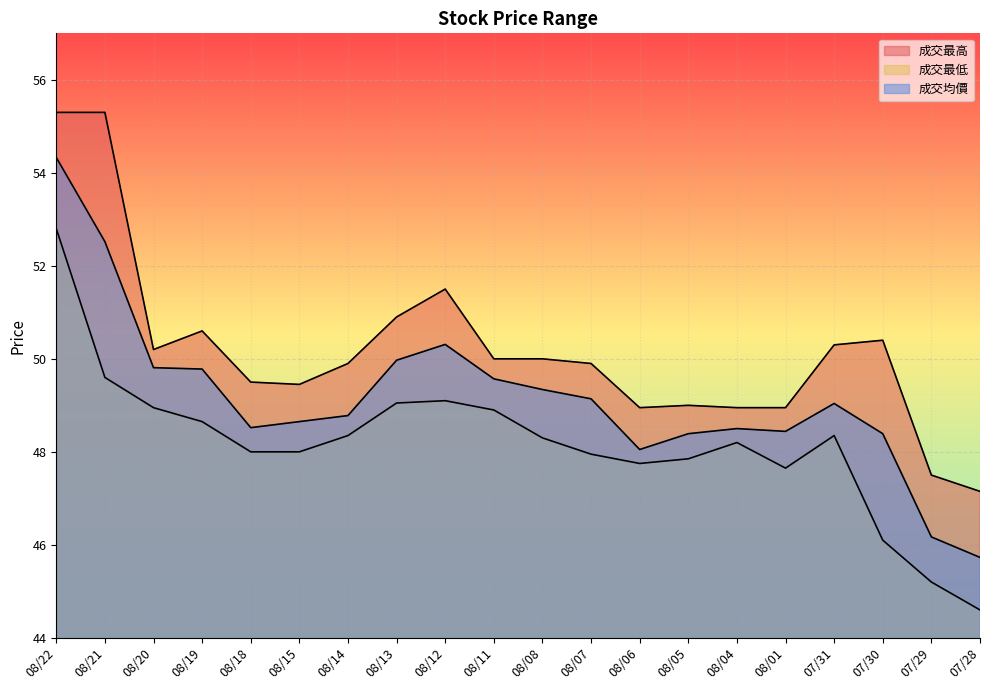

At which category does the chart reach its peak across all series?

08/22